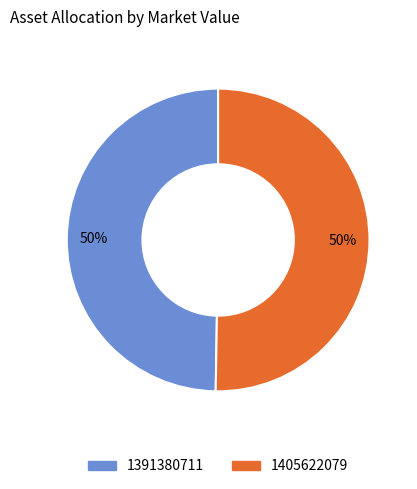

What percentage is the 1405622079 slice, to the nearest percent?

50%